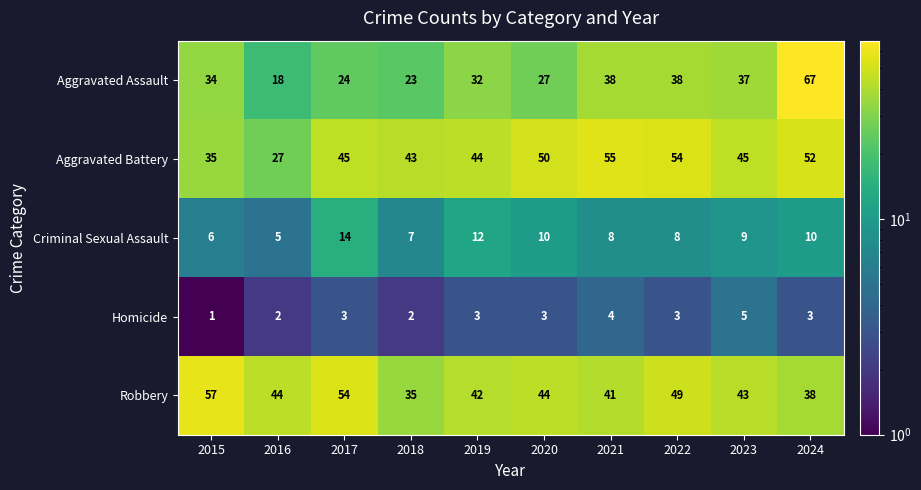

What is the difference between the maximum and minimum values in the Aggravated Assault series?

49